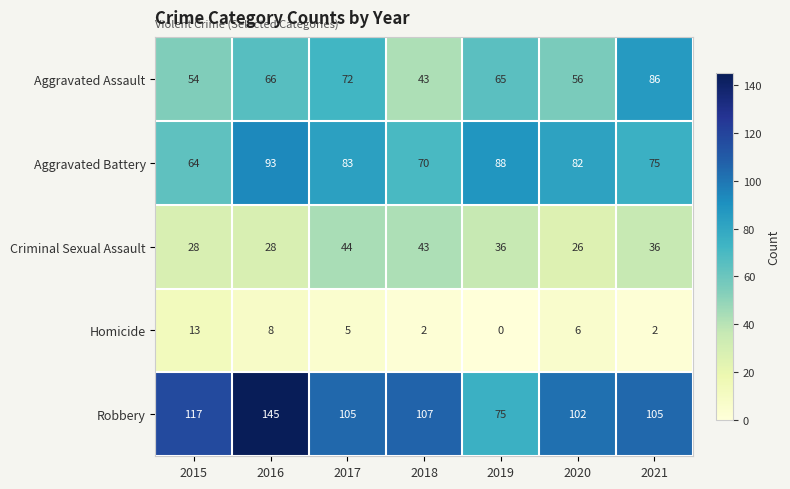

Which category has the lowest value across all series?

2019